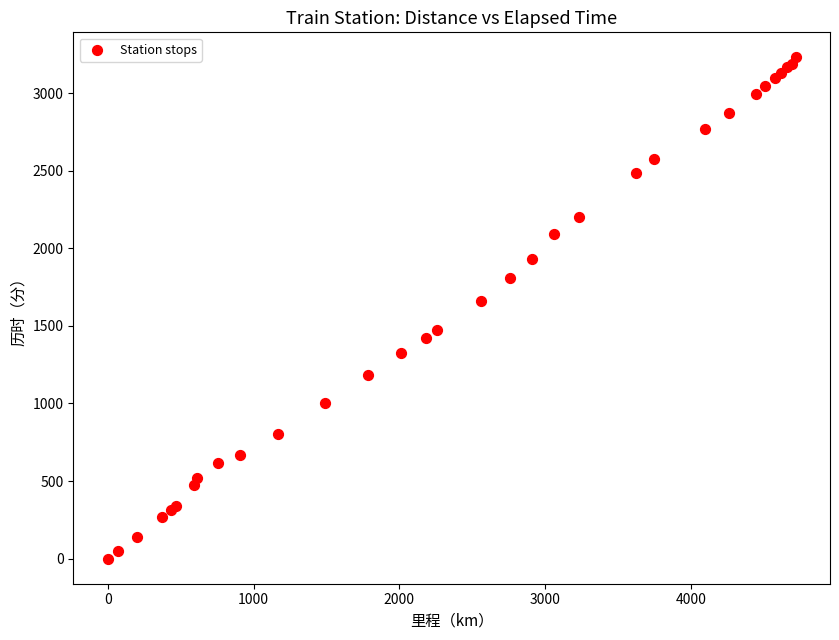

What Y value in the scatter plot is closest to 1615?

1663